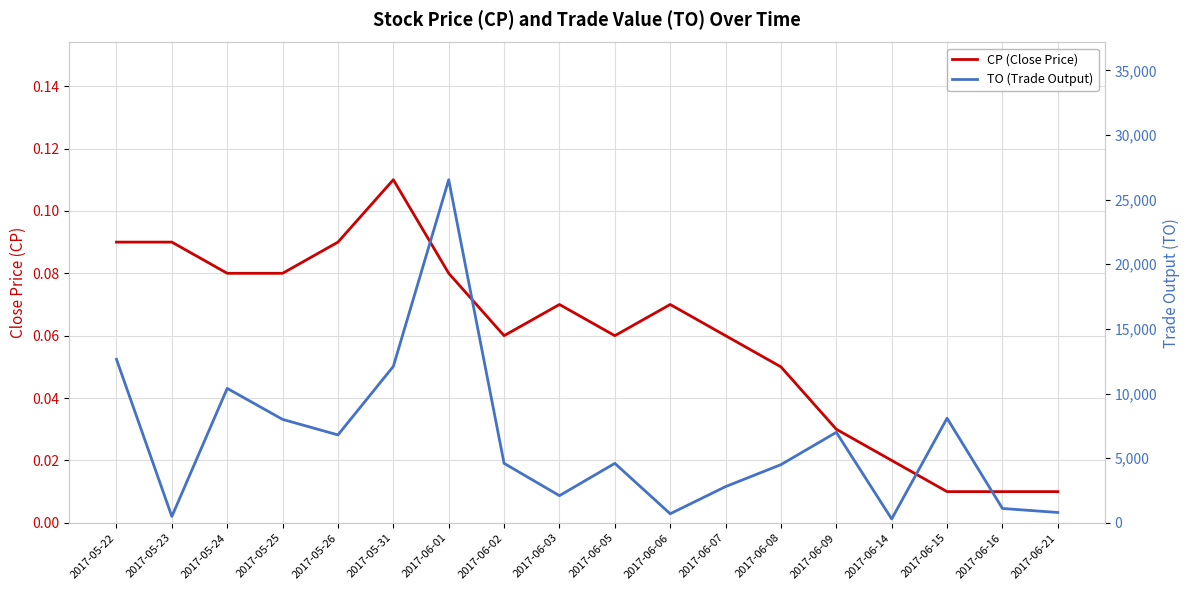

List the series in order of their peak value, lowest first.

CP (Close Price), TO (Trade Output)